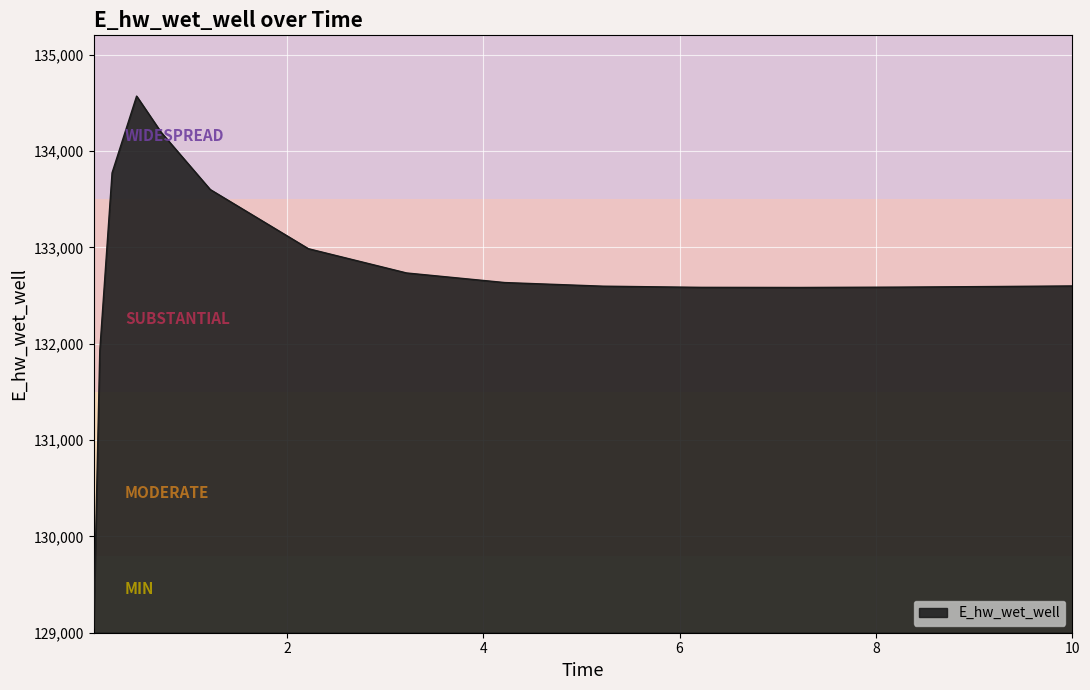

What is the smallest value displayed?

129048.6